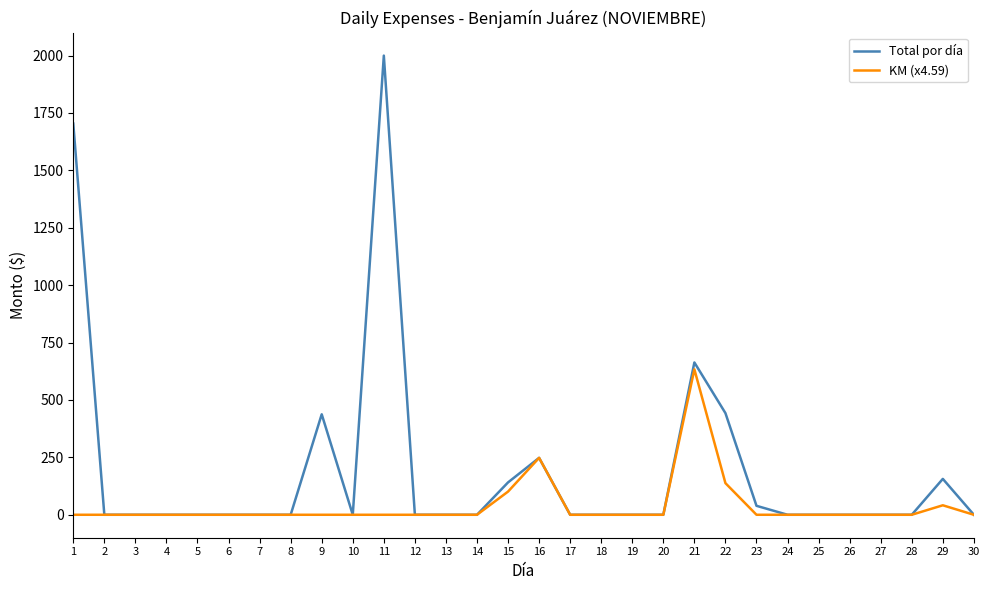

Rank the series at 11 from lowest to highest value.

KM (x4.59), Total por día